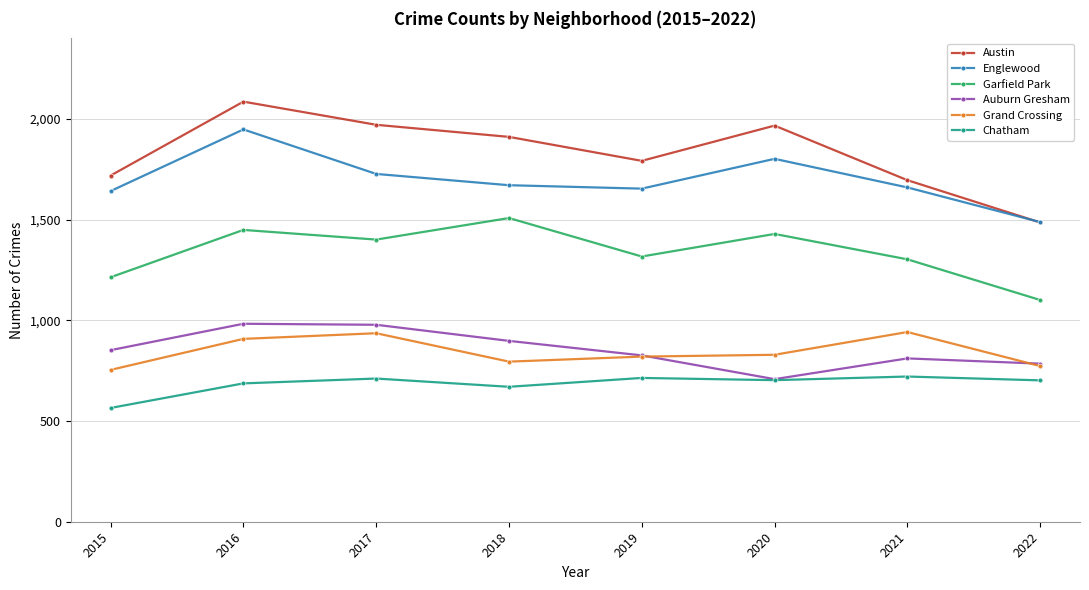

Which series has the largest range (max minus min)?

Austin